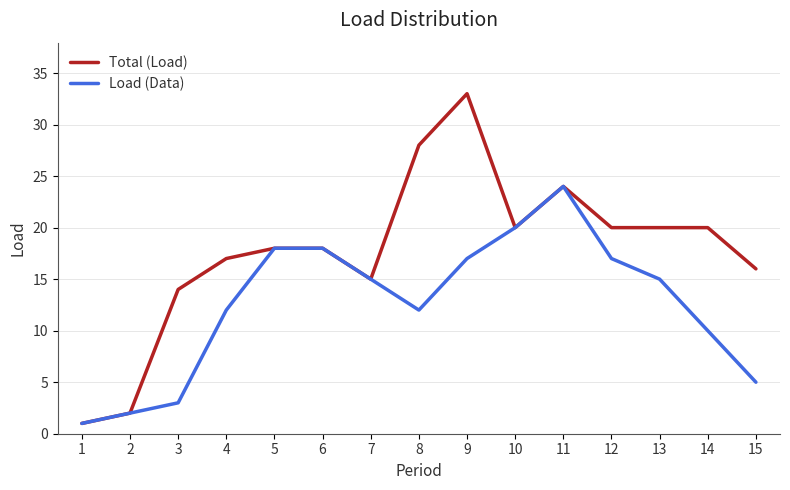

Reading left to right, what are all the values shown in this chart?

Total (Load): 1=1	2=2	3=14	4=17	5=18	6=18	7=15	8=28	9=33	10=20	11=24	12=20	13=20	14=20	15=16
Load (Data): 1=1	2=2	3=3	4=12	5=18	6=18	7=15	8=12	9=17	10=20	11=24	12=17	13=15	14=10	15=5